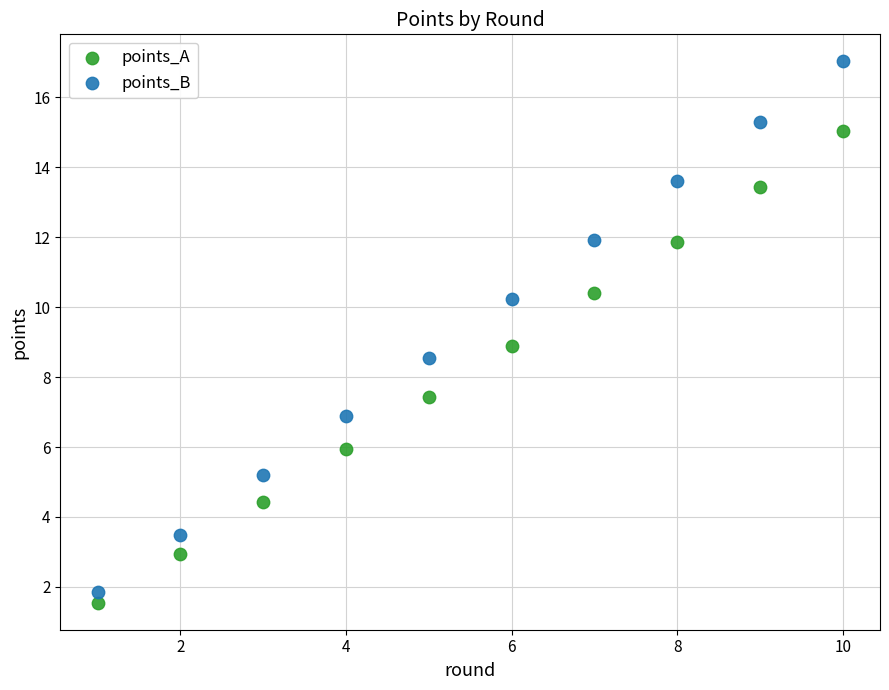

Which series contains the highest Y value?

points_B